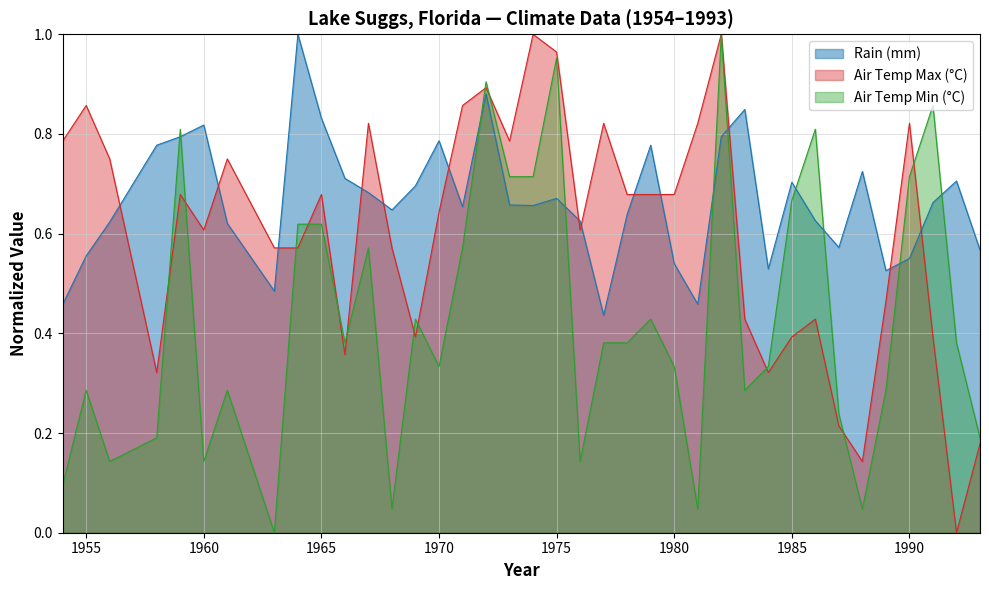

What is the approximate value of Rain (mm) at 1992?

0.7